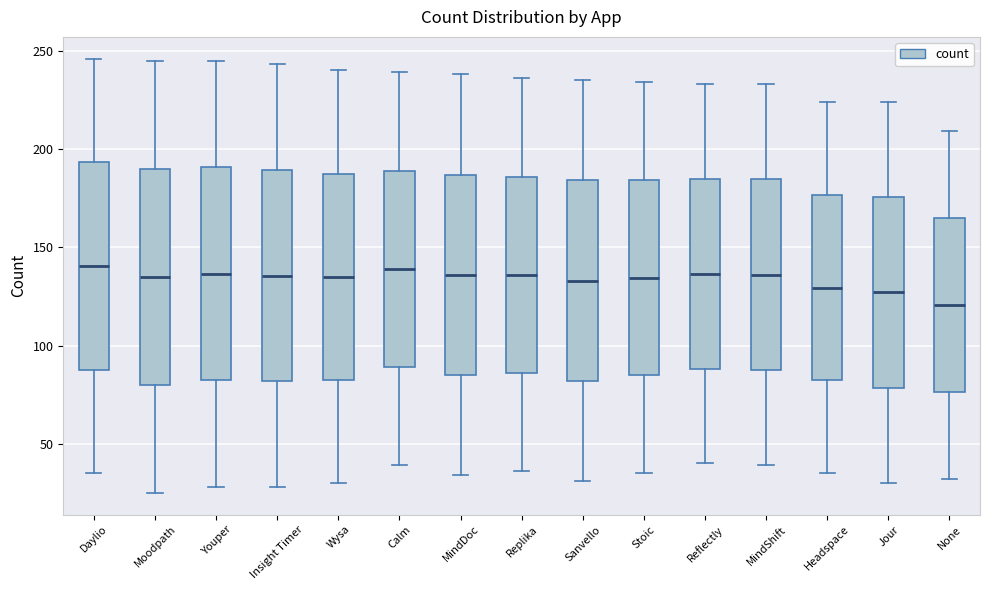

Where does the median line of the box for MindShift sit on the y-axis? The values are not printed on the chart, so give them approximately, as read against the axis.

135